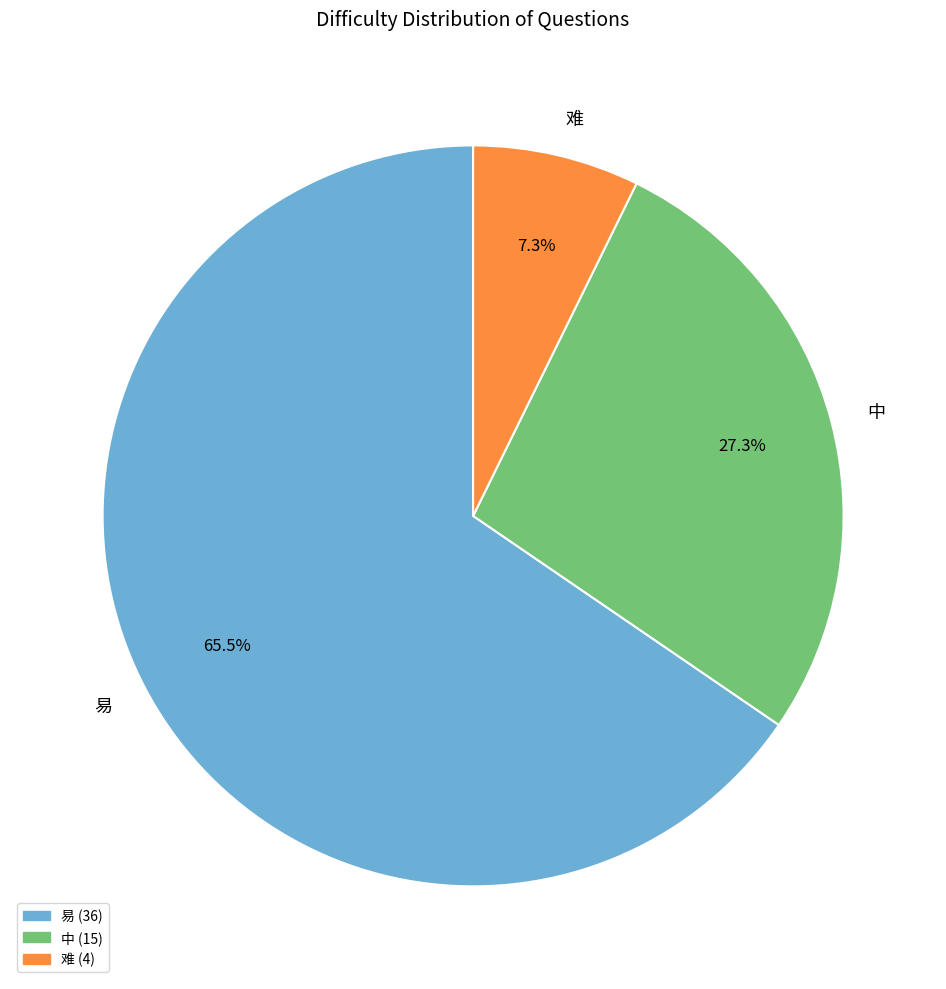

What percentage do 中 and 易 together represent?

92.7%